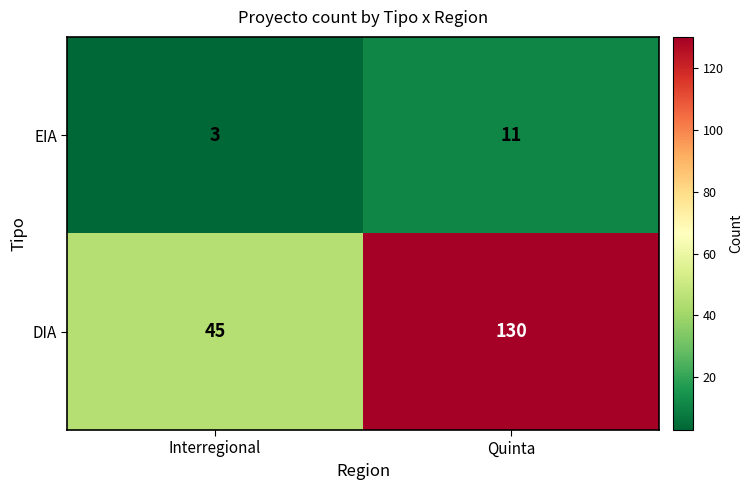

At which label does EIA reach its minimum?

Interregional